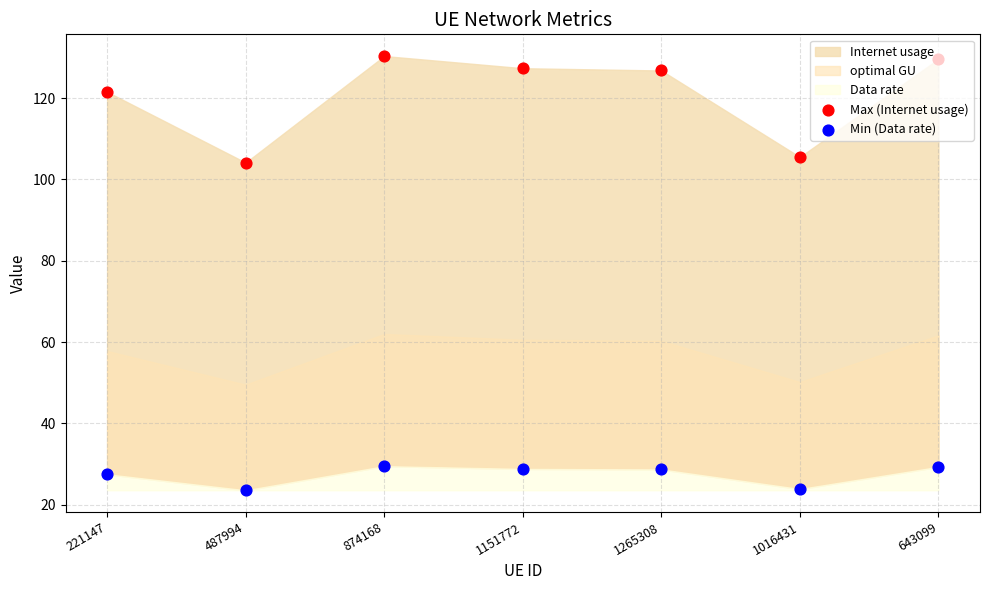

At how many categories does at least one series exceed 99?

7